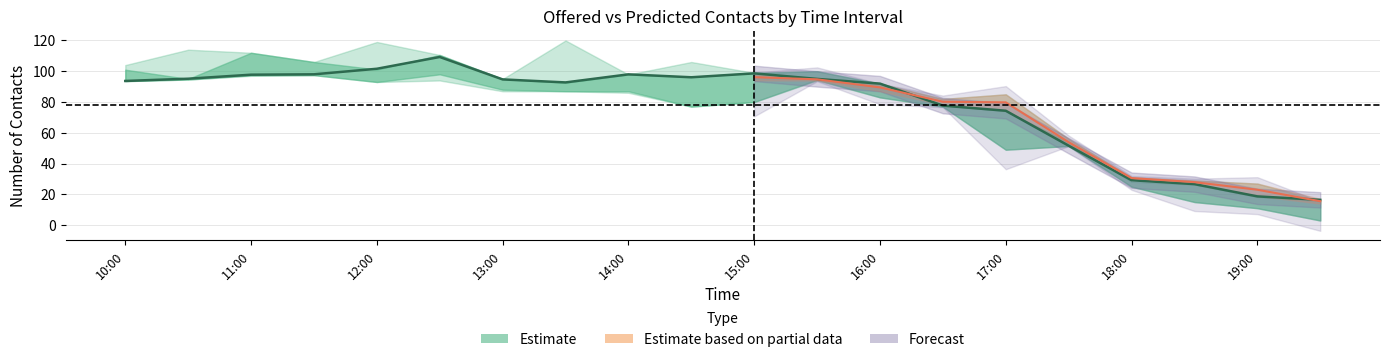

What is the difference between the highest and lowest values at 10:00?

10.4